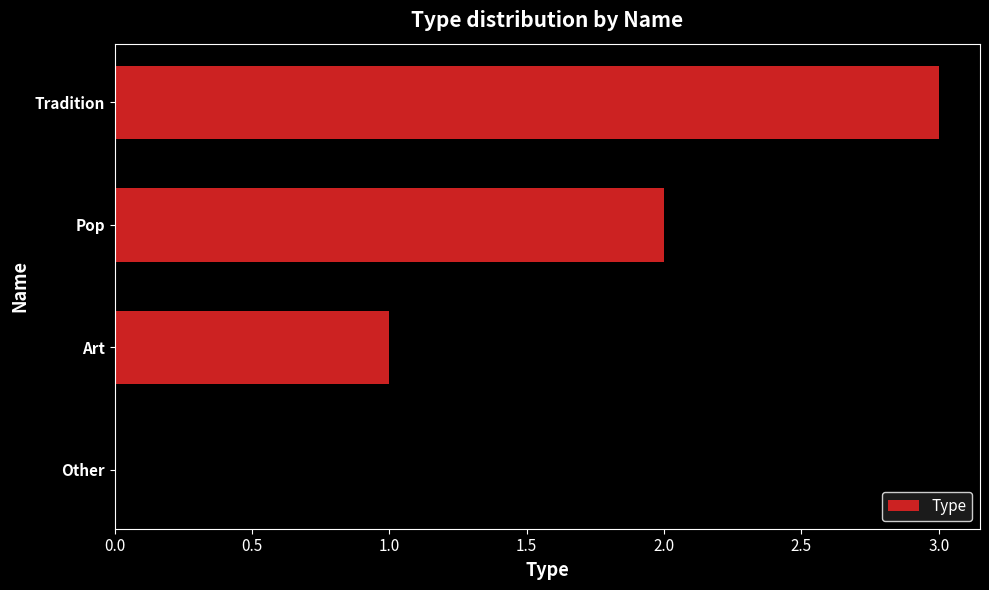

How many data points does each series have?

4